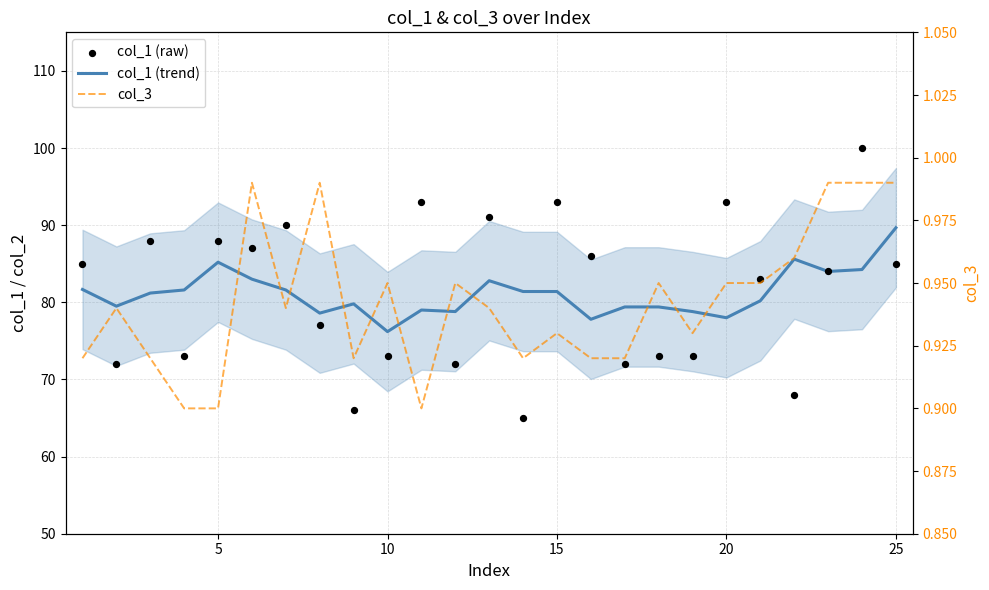

Which series has the largest total across all categories?

col_1 (raw)